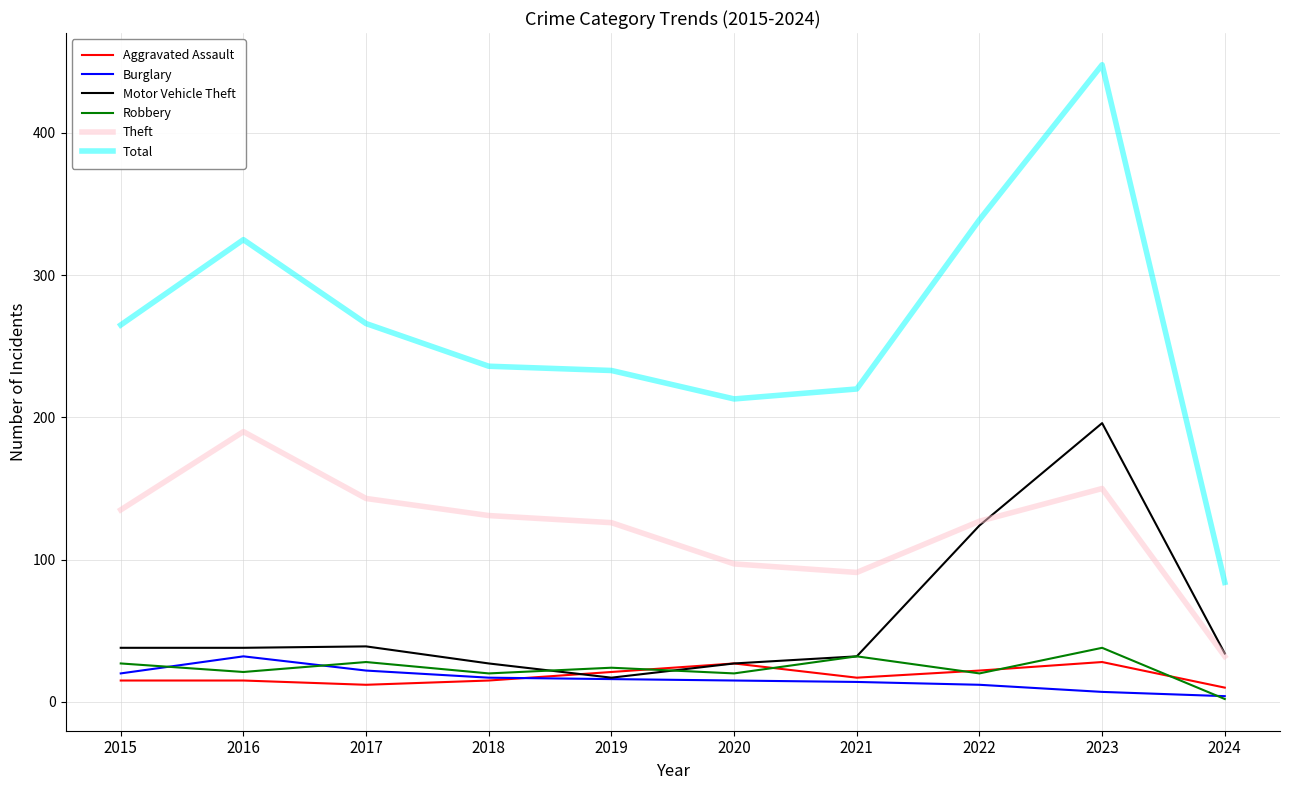

In Theft, how many points are lower than both neighbors (excluding endpoints)?

1